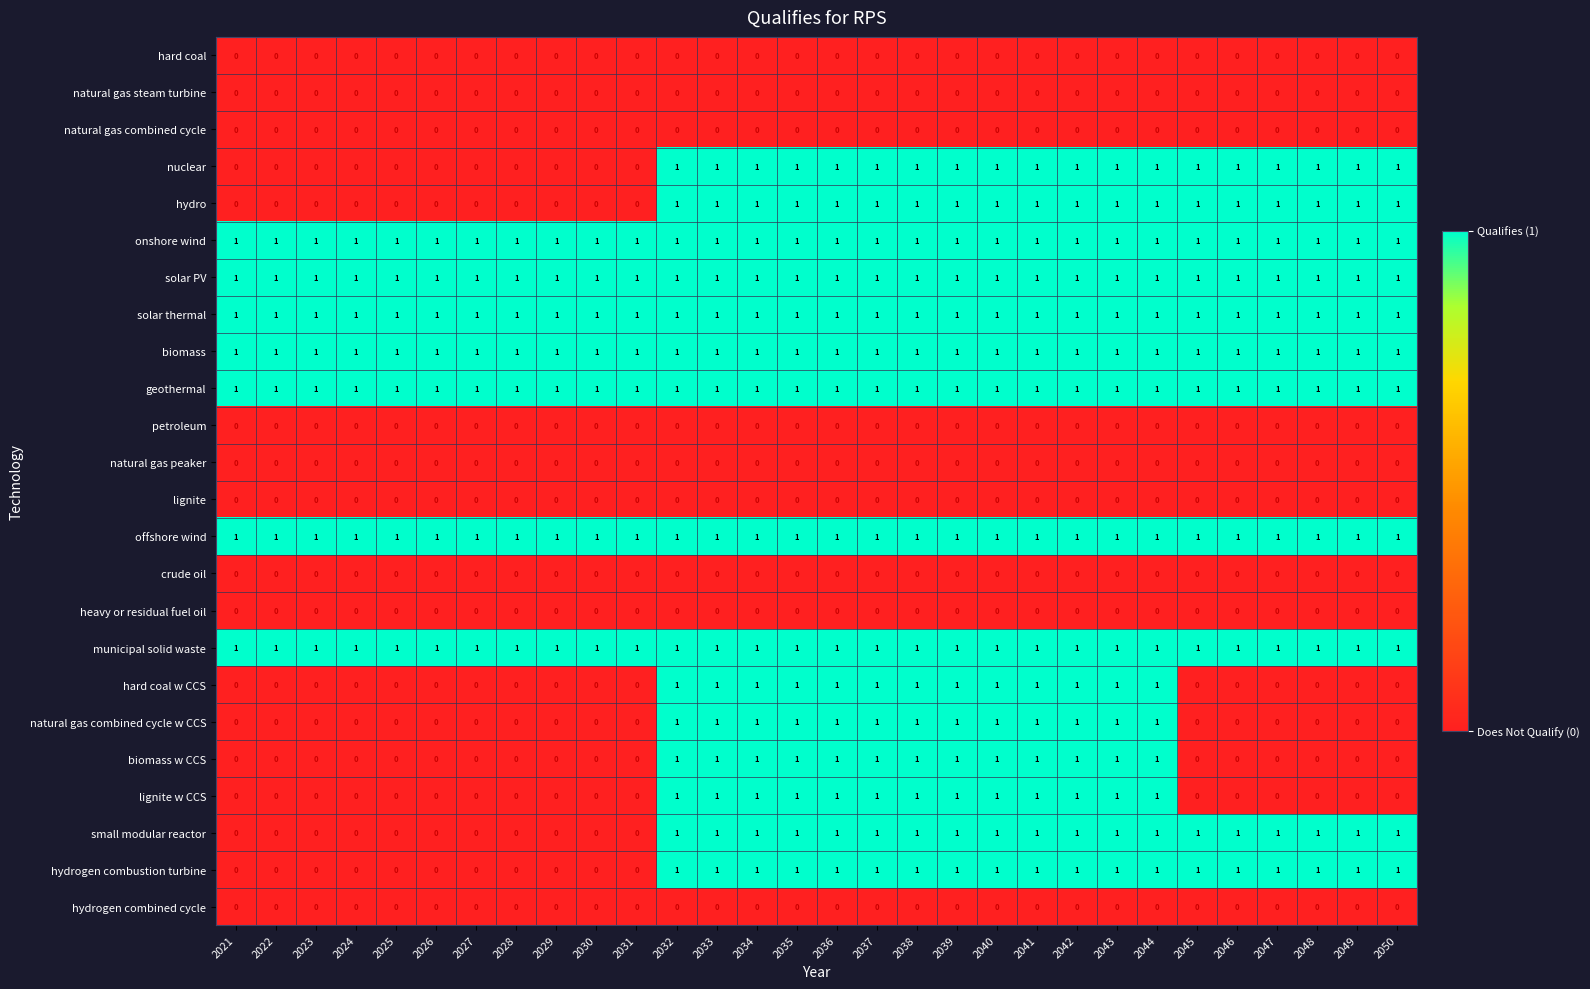

True or false: small modular reactor has a value of 1 at 2035.

True